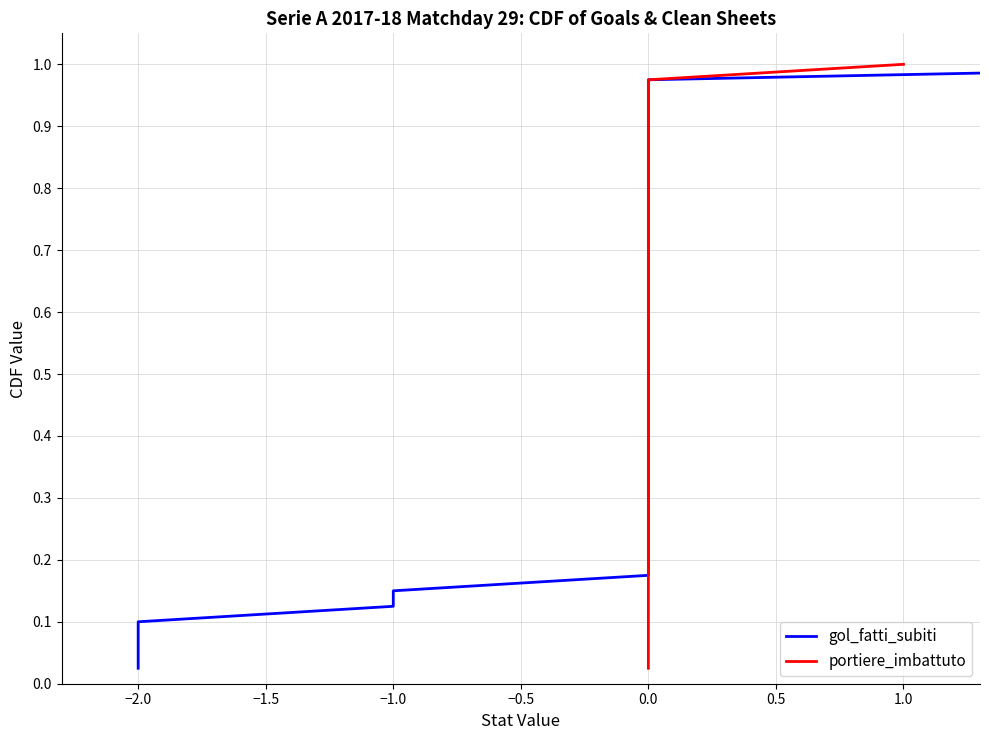

List the series in order of their peak value, highest first.

gol_fatti_subiti, portiere_imbattuto